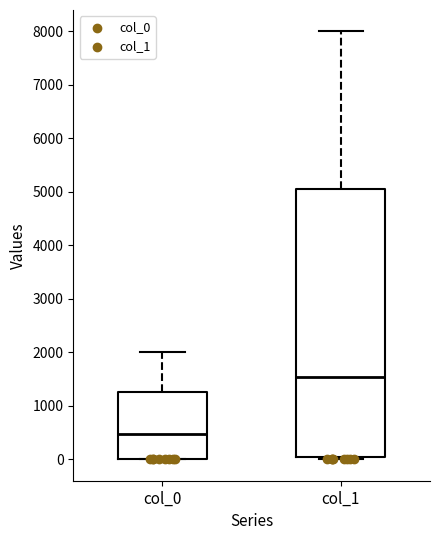

Comparing the boxes themselves (not the whiskers), which one is the tallest?

col_1